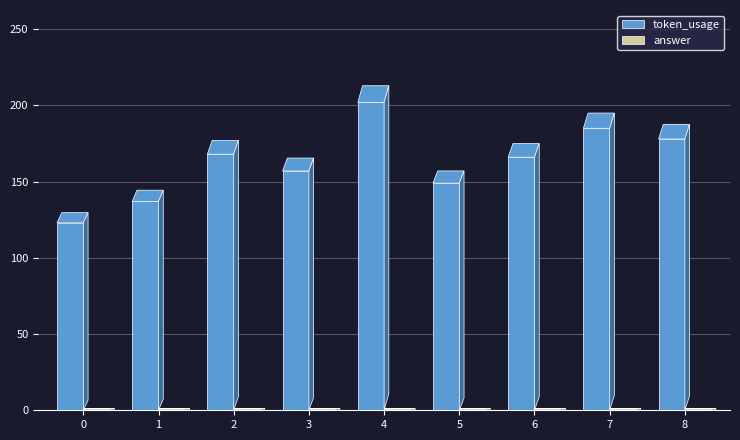

What is the greatest value displayed?

202